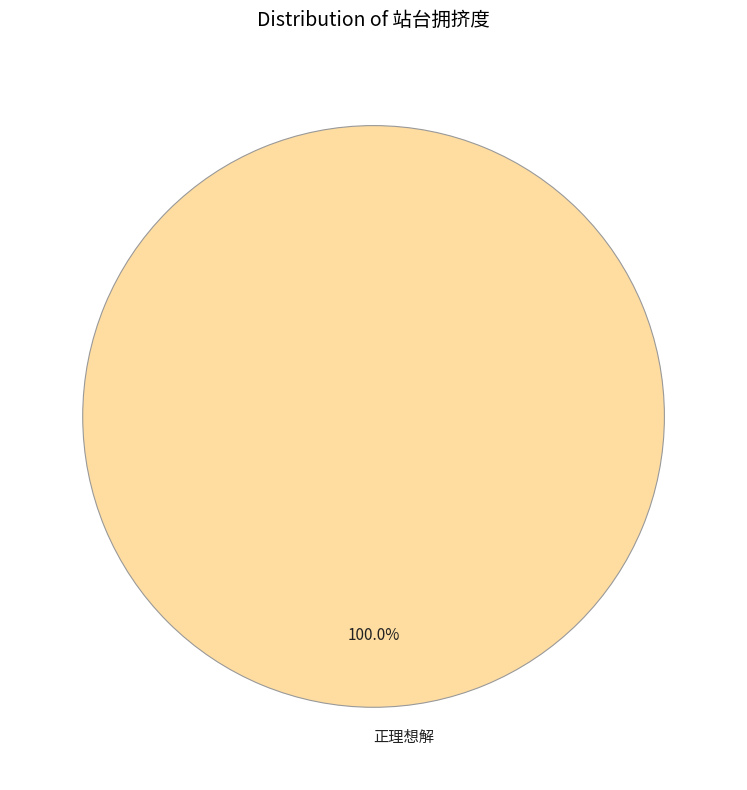

Rank the categories by value from highest to lowest.

正理想解